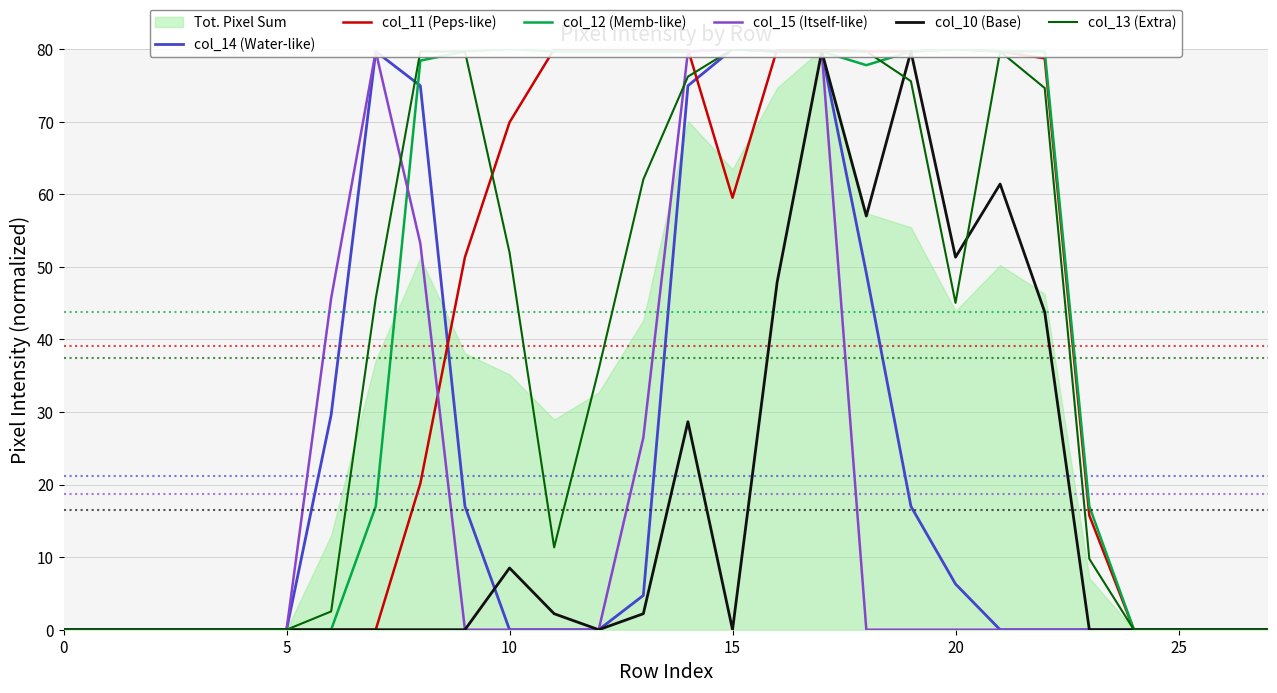

The col_11 (Peps-like) series shows 0.0 at 24. True or false?

True